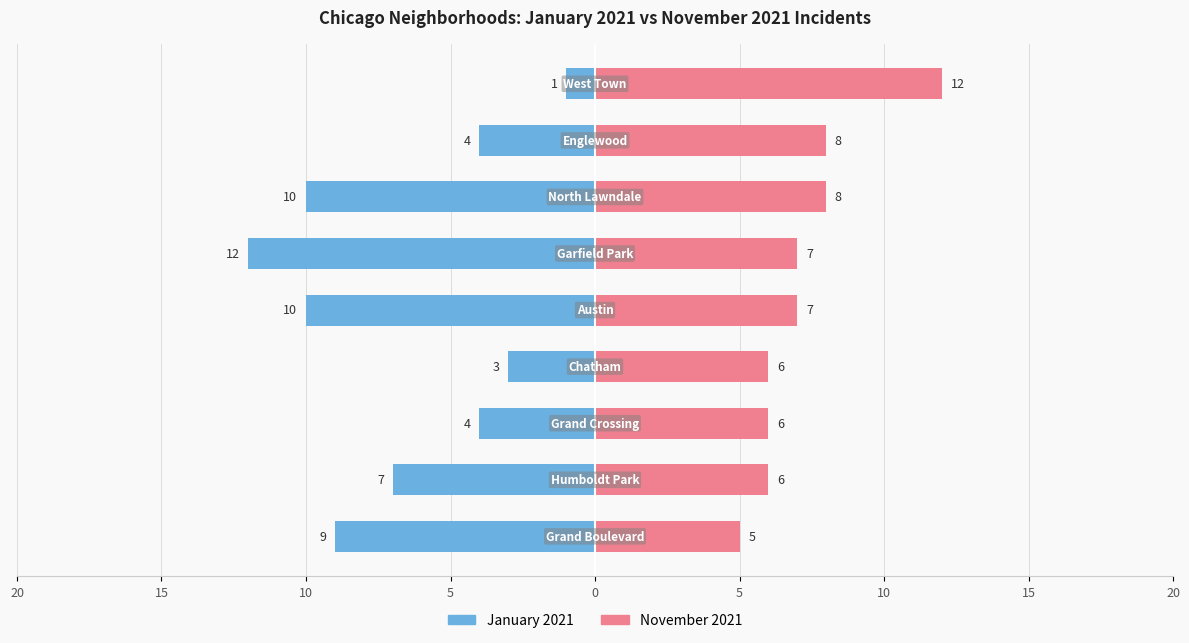

How many data points does each series have?

9